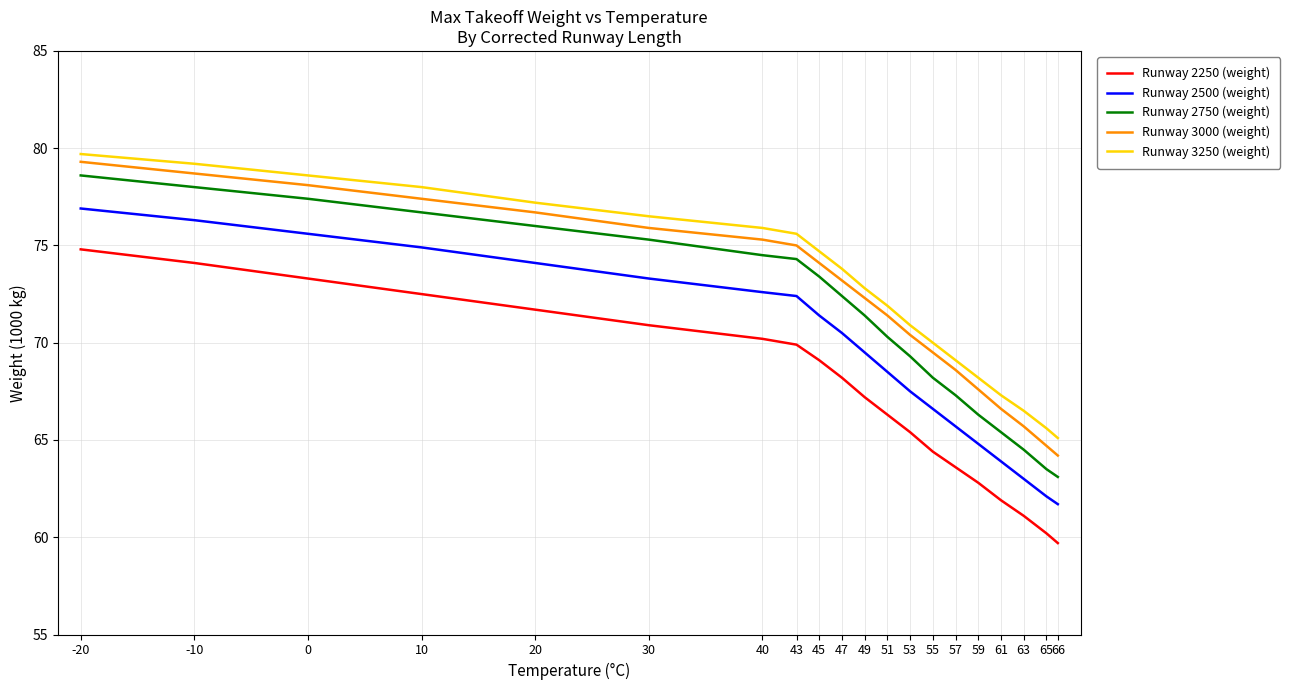

True or false: Runway 2750 (weight) and Runway 3250 (weight) cross at least once.

False